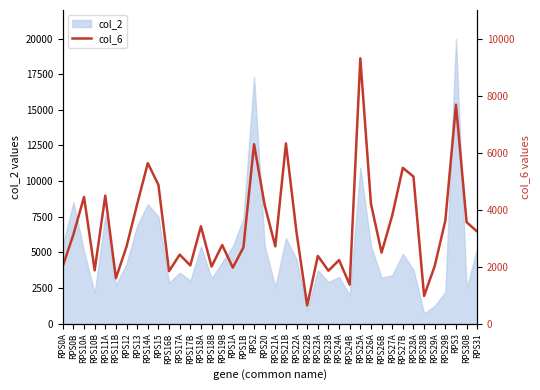

How many data points does each series have?

40